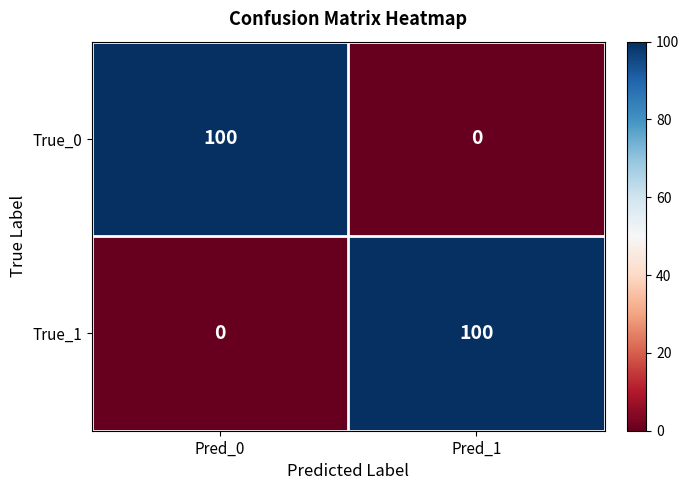

Reading left to right, what are all the values shown in this chart?

True_0: 100	0
True_1: 0	100